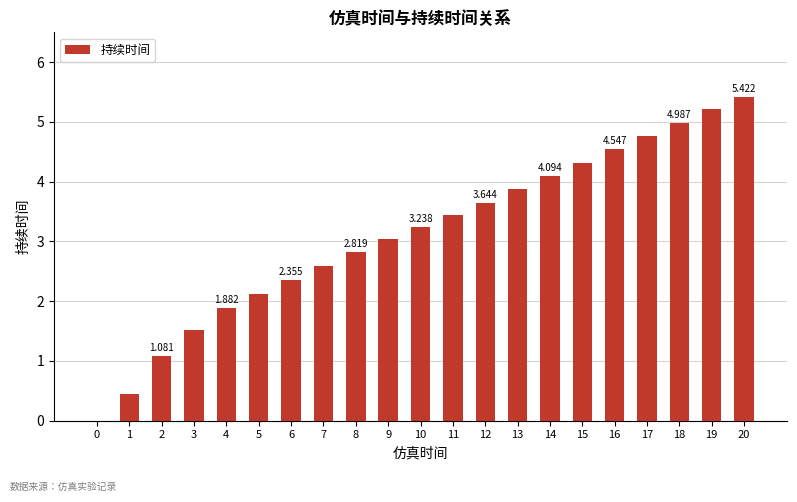

List the labels in order of value, smallest first.

0, 1, 2, 3, 4, 5, 6, 7, 8, 9, 10, 11, 12, 13, 14, 15, 16, 17, 18, 19, 20